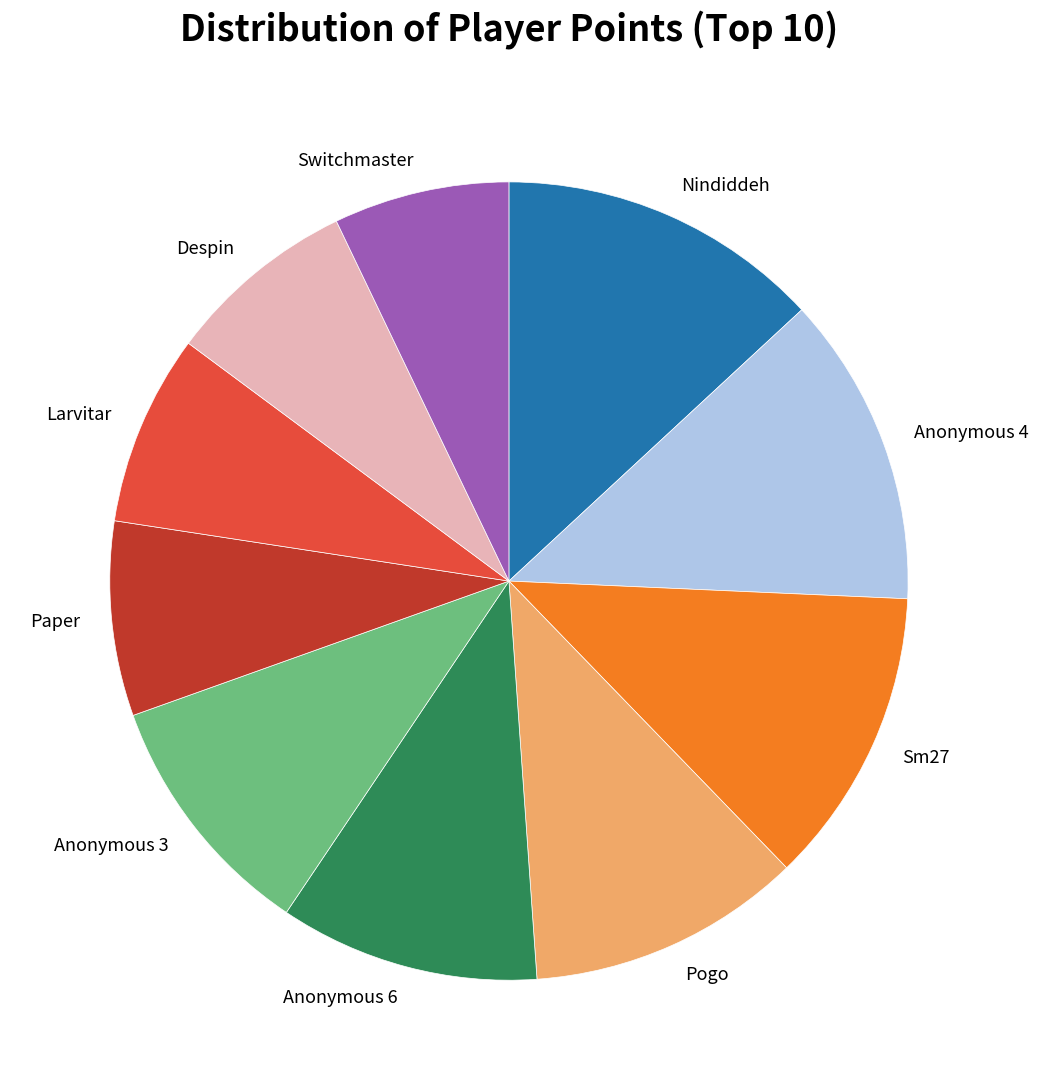

Which category has the biggest portion of the pie?

Nindiddeh